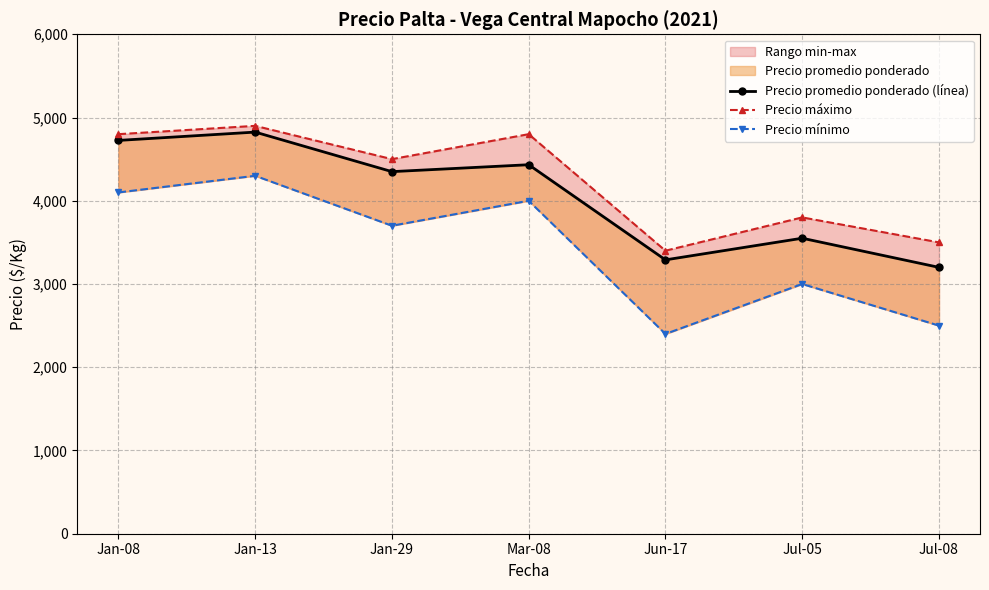

Reading left to right, extract all data points from this chart.

Precio promedio ponderado (línea): Jan-08=4725	Jan-13=4825	Jan-29=4350	Mar-08=4433	Jun-17=3290	Jul-05=3550	Jul-08=3200
Precio máximo: Jan-08=4800	Jan-13=4900	Jan-29=4500	Mar-08=4800	Jun-17=3400	Jul-05=3800	Jul-08=3500
Precio mínimo: Jan-08=4100	Jan-13=4300	Jan-29=3700	Mar-08=4000	Jun-17=2400	Jul-05=3000	Jul-08=2500